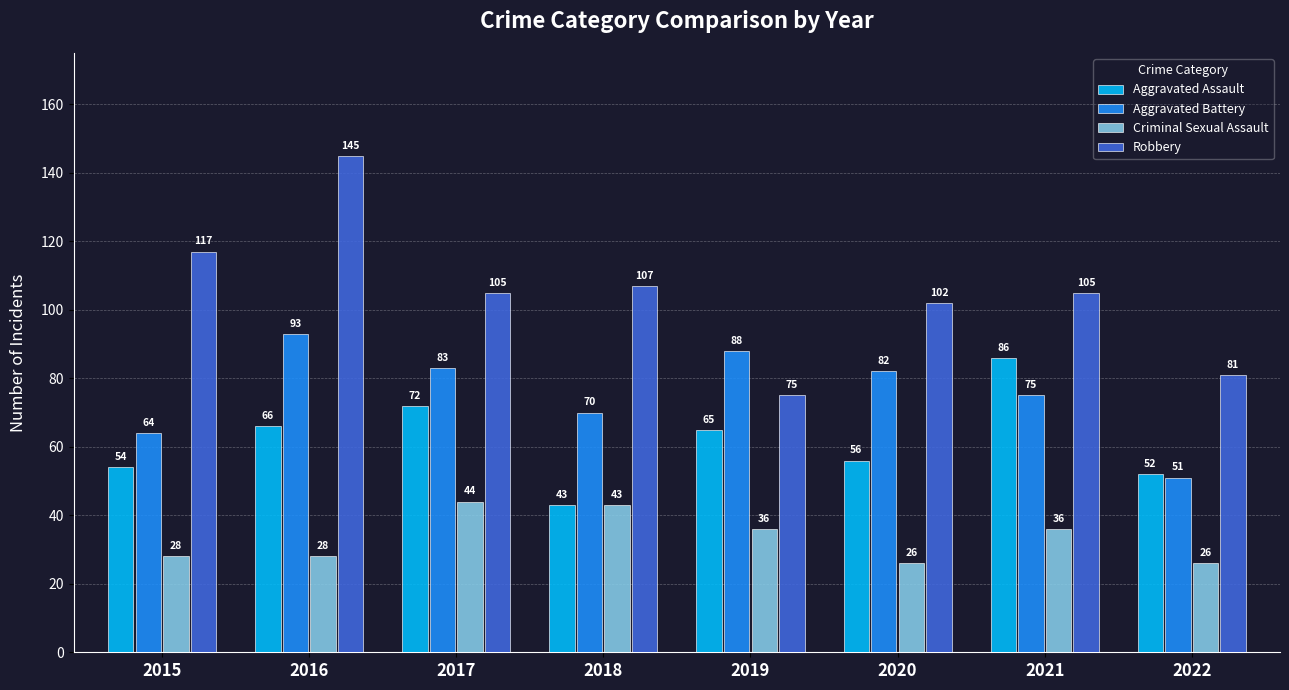

Is it true that Aggravated Assault equals 65 at 2019?

True